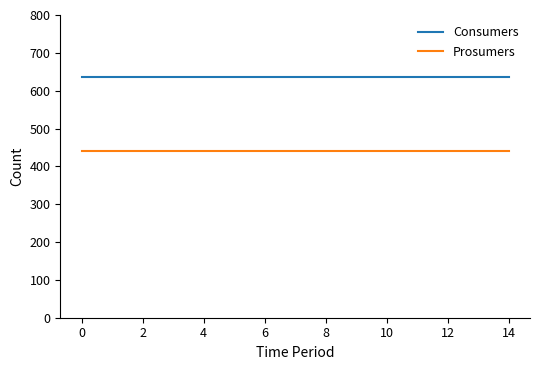

What is the greatest value displayed?

635